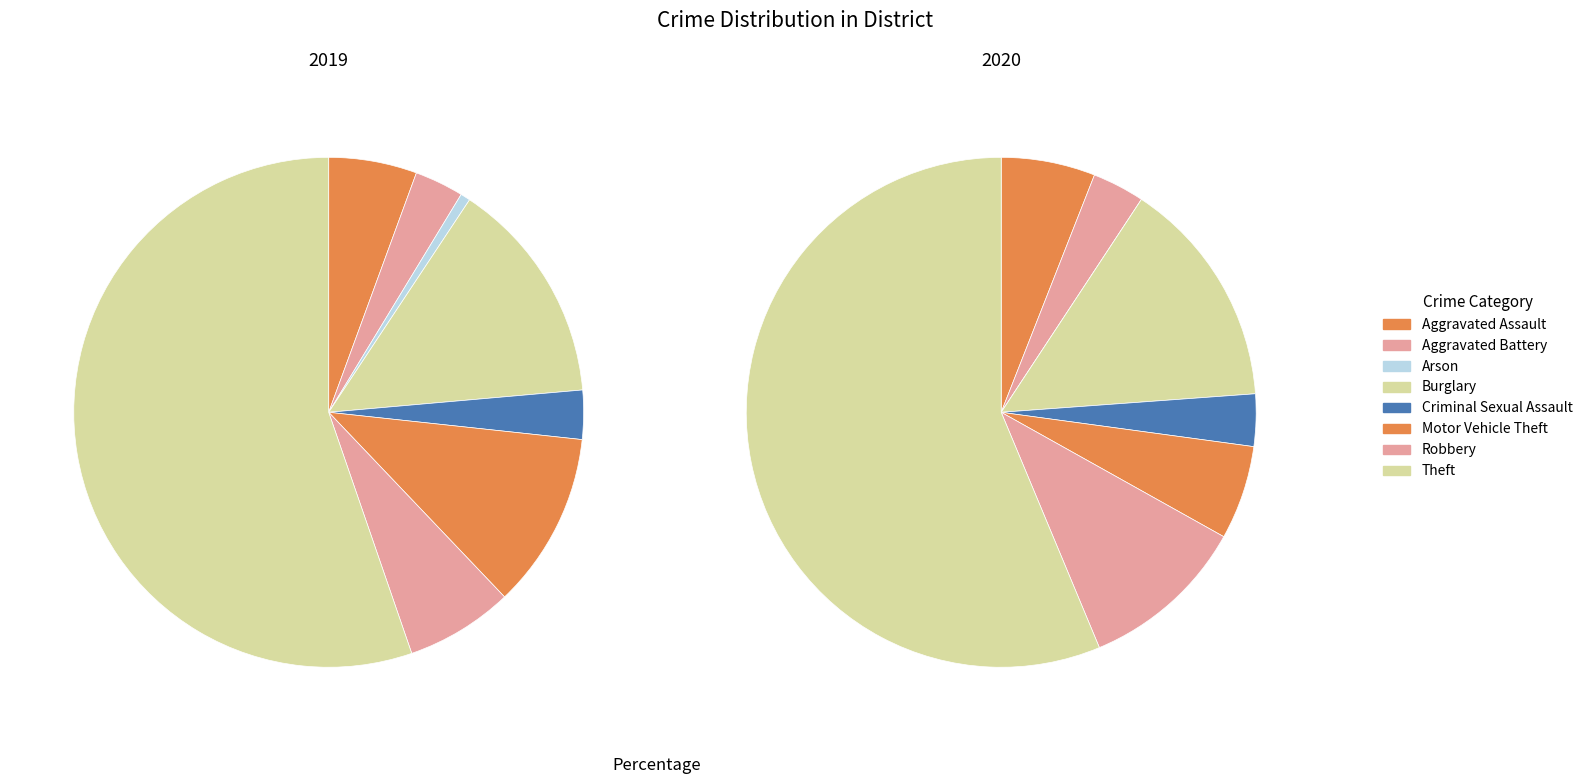

Count the number of slices in the pie.

8